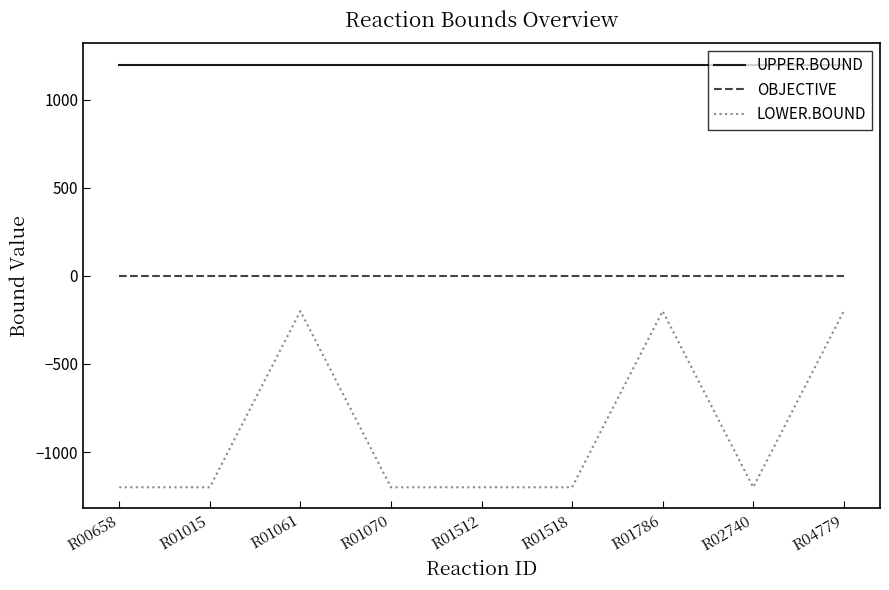

True or false: LOWER.BOUND and UPPER.BOUND cross at least once.

False